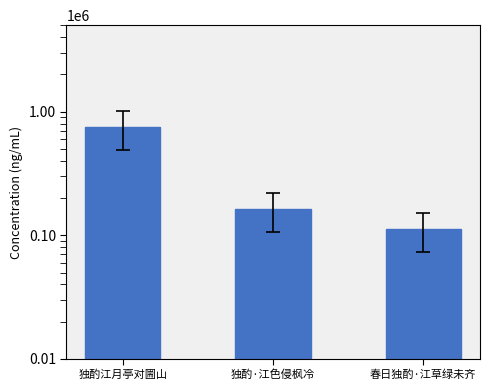

At which category does the chart reach its minimum across all series?

春日独酌·江草绿未齐